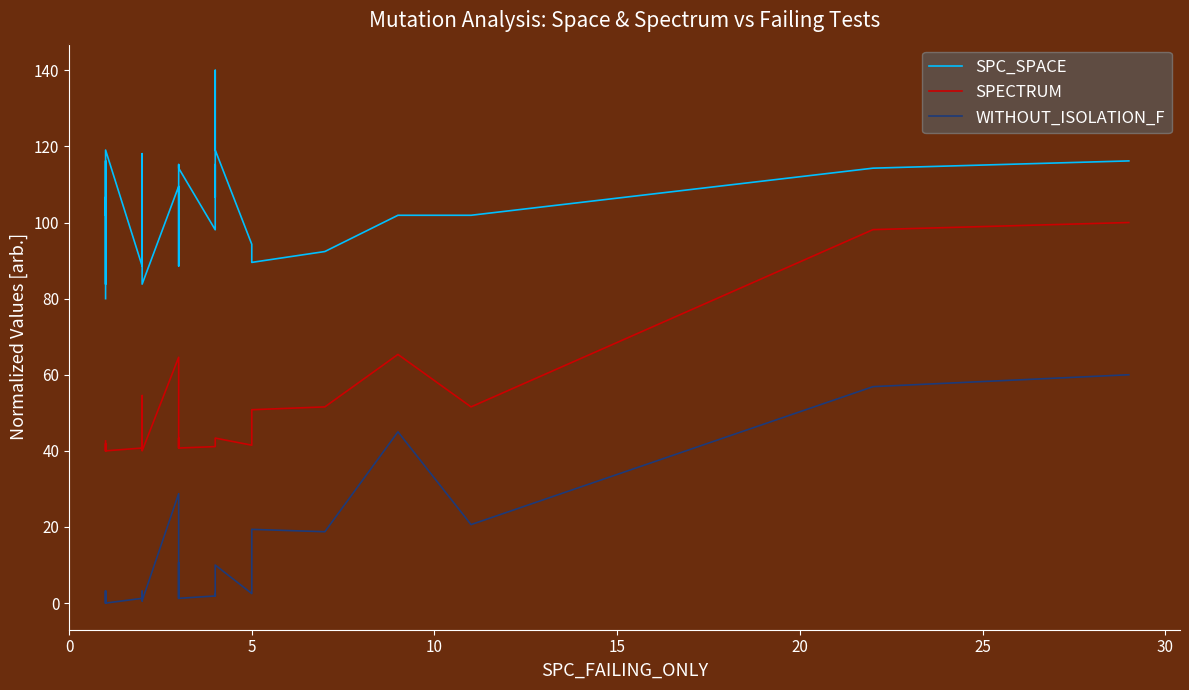

How many series are shown in this chart?

3